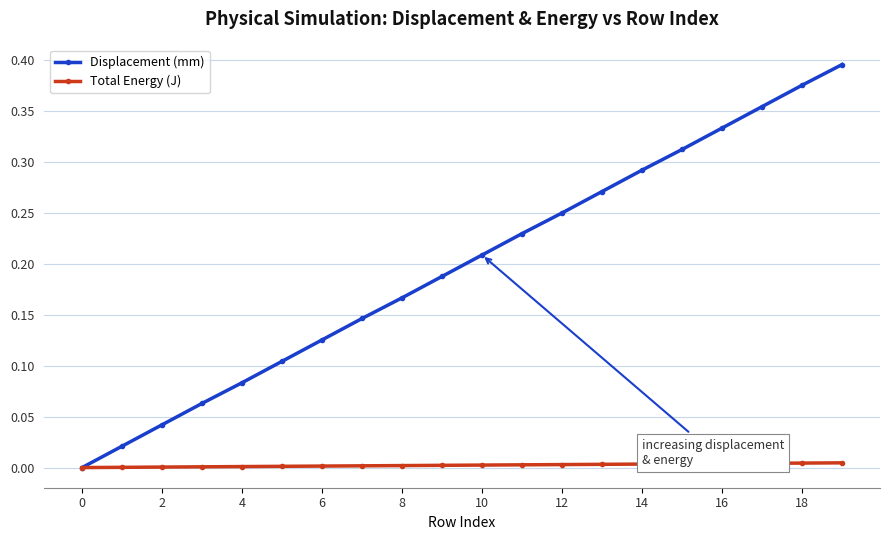

List the series in order of their overall mean, lowest first.

Total Energy (J), Displacement (mm)